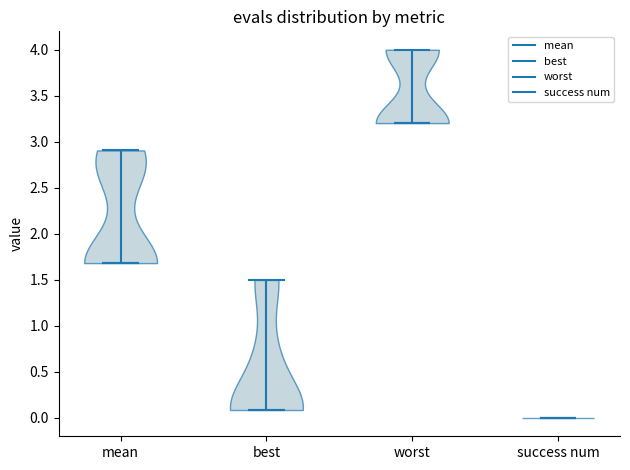

Reading left to right, read every violin against the y-axis: where its median line is, and the lowest and highest points it reaches. The values are not printed on the chart, so give them approximately, as read against the axis.

mean: median line 1.7, lowest point 1.7, highest point 2.9
best: median line 0.1, lowest point 0.1, highest point 1.5
worst: median line 3.2, lowest point 3.2, highest point 4.0
success num: median line 0.0, lowest point 0.0, highest point 0.0